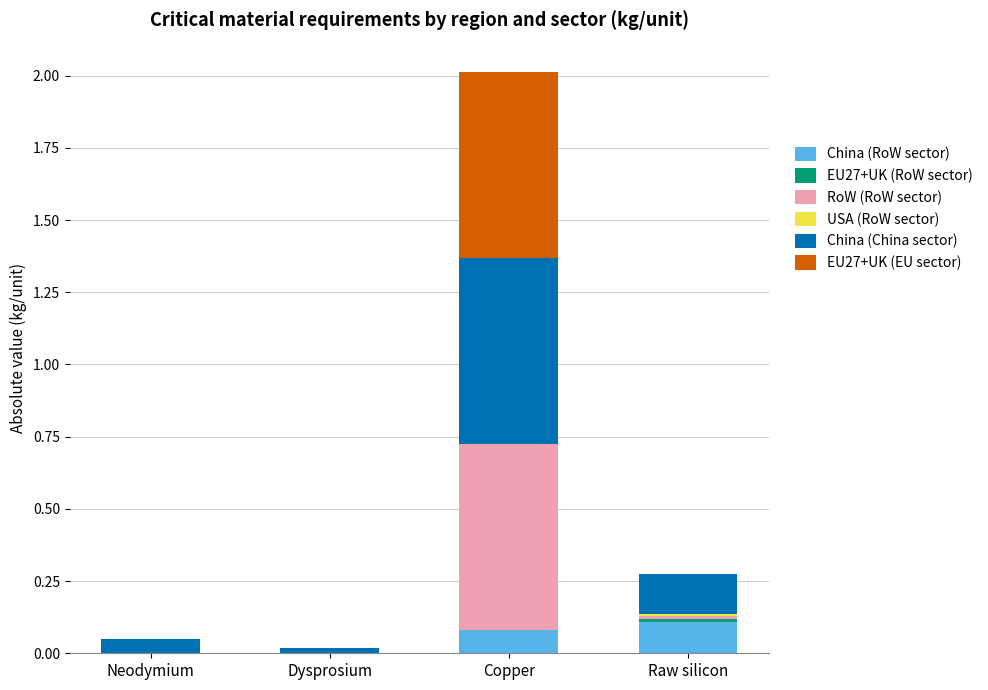

At which category is the sum across all series the highest?

Copper